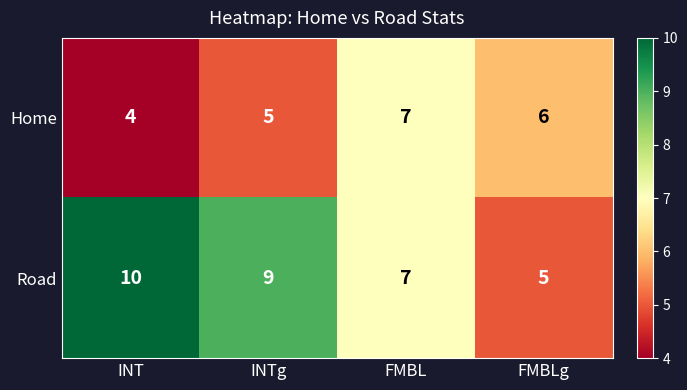

The Road series shows 14 at INT. True or false?

False